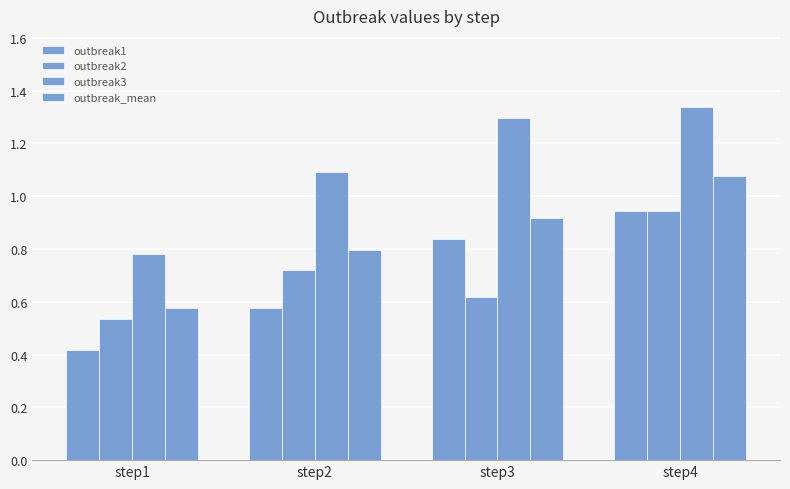

Rank the categories by outbreak2 value from lowest to highest.

step1, step3, step2, step4